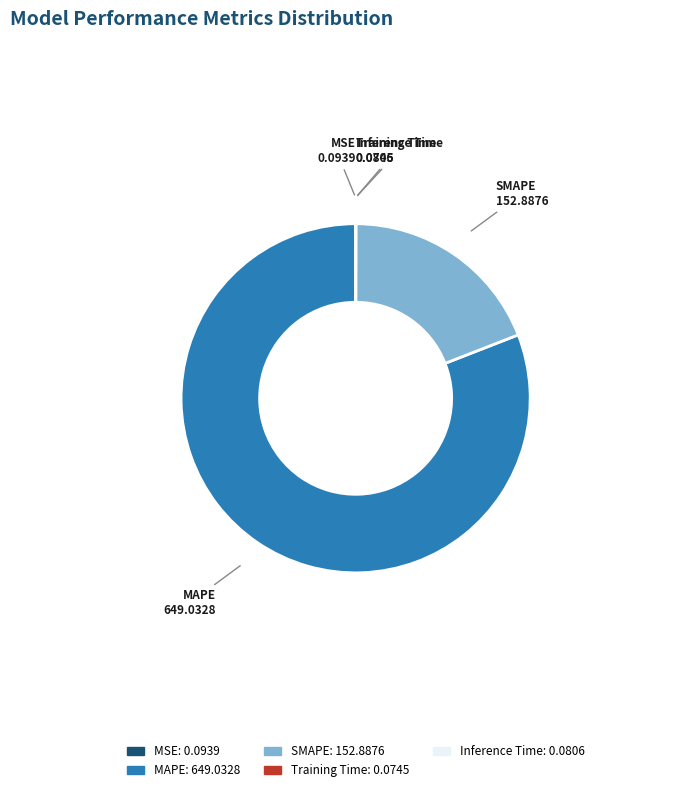

Which category has the biggest portion of the pie?

MAPE